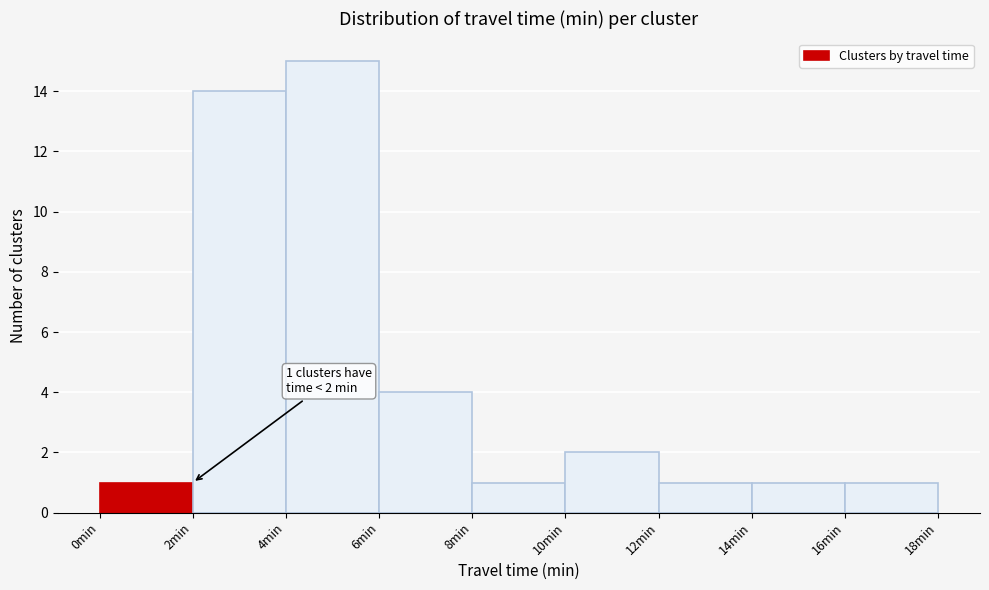

Which range on the x-axis has the tallest bar?

4 to 6